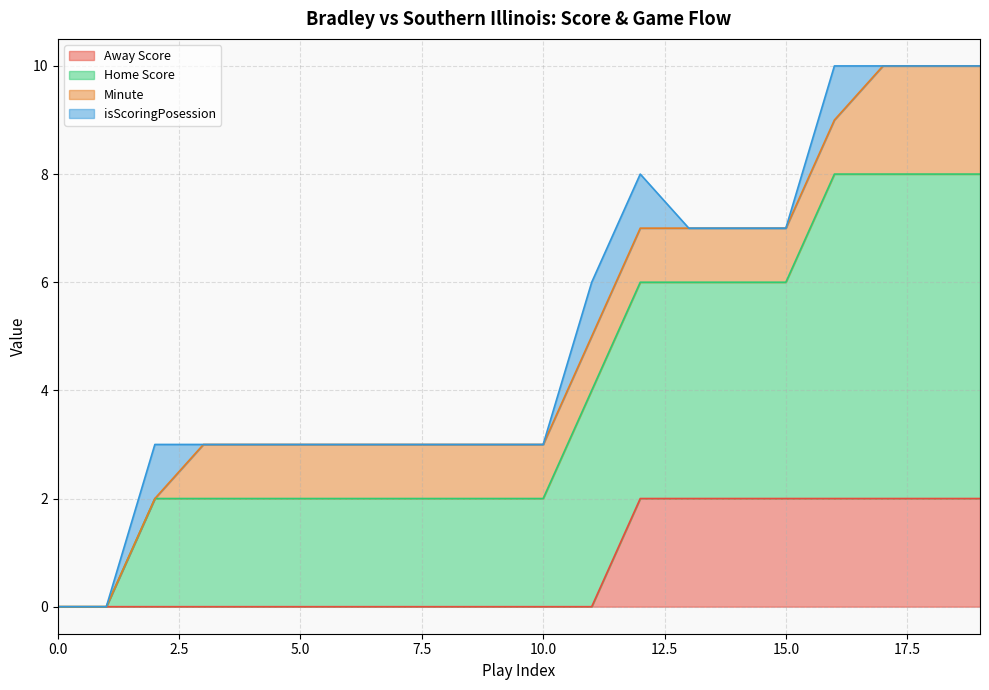

Is it true that Away Score equals 0 at 0.0?

True